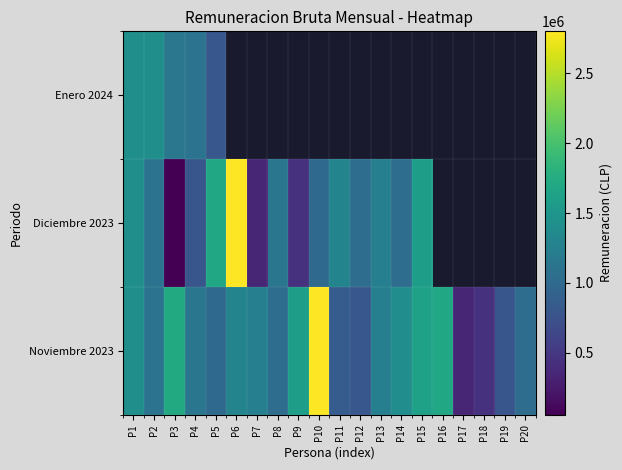

What is the difference between the maximum and minimum values in the Noviembre 2023 series?

2450000.0